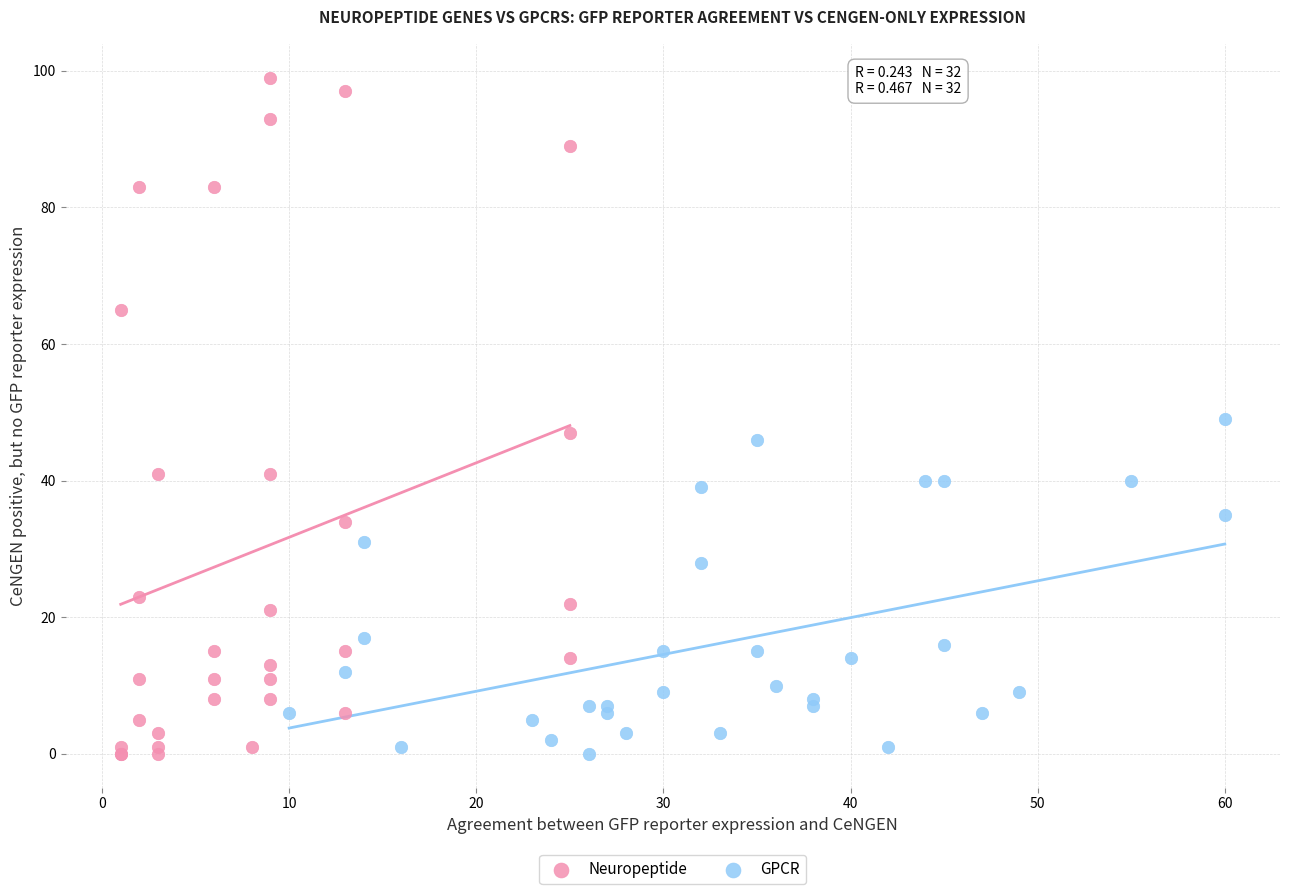

Which series has the largest Y range (max minus min)?

Neuropeptide